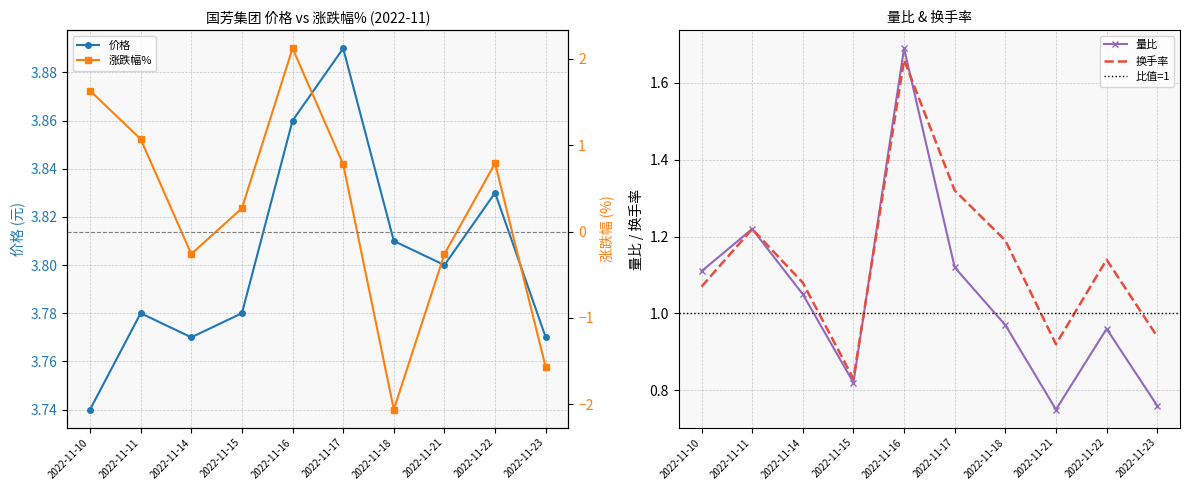

Between 2022-11-23 and 2022-11-10, which is larger?

2022-11-23